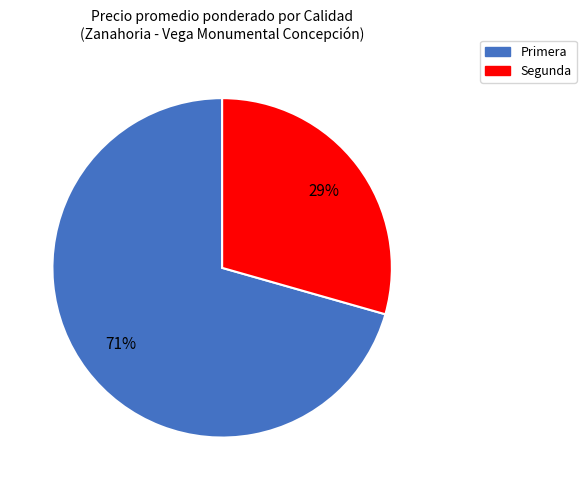

How many segments does this pie chart have?

2